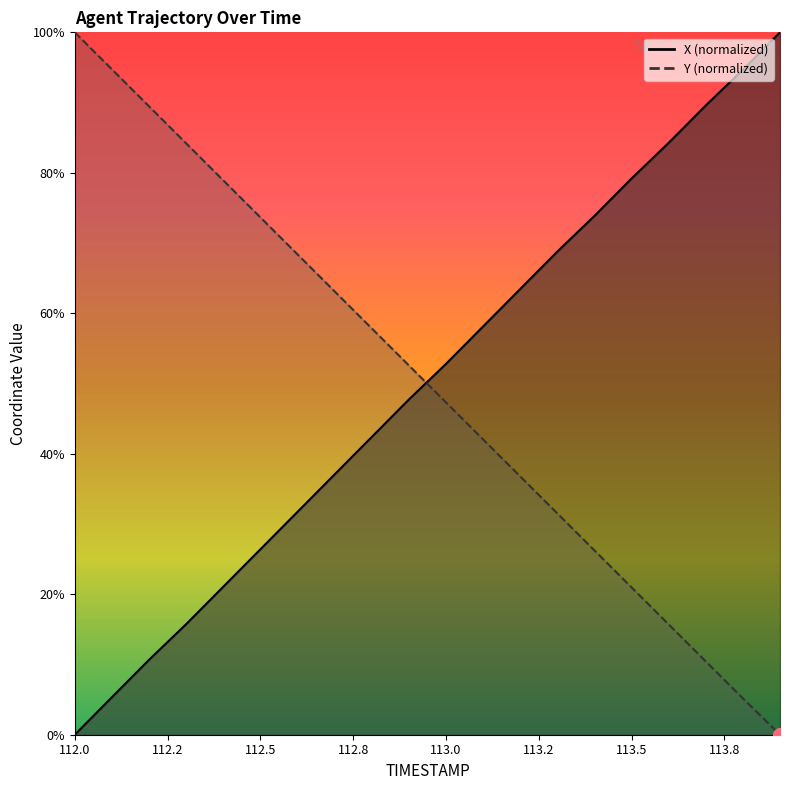

What is the value of the X point at the 12th from the left?

58.1